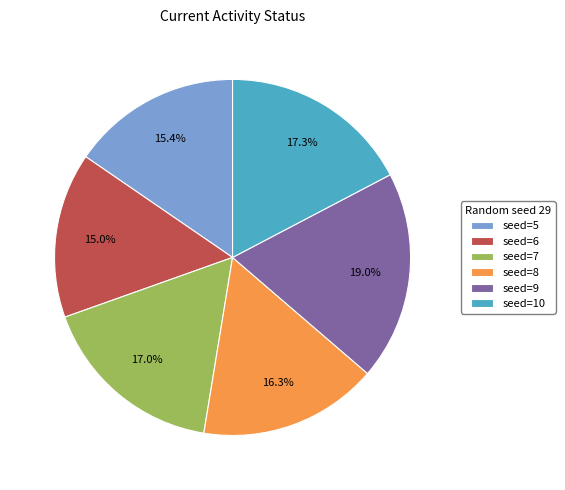

Does any single category account for the majority?

No